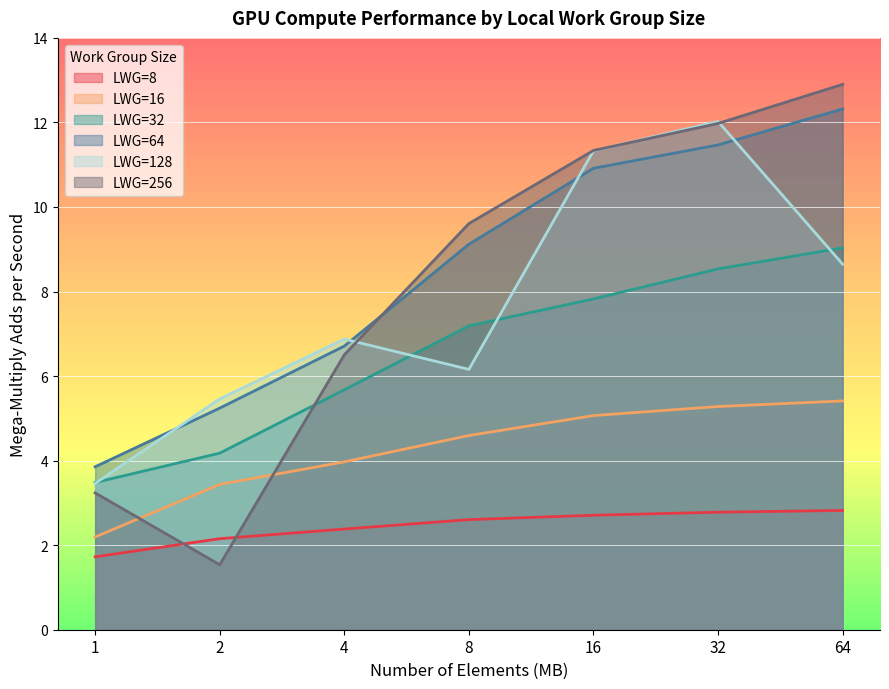

What is the difference between the maximum and minimum values in the LWG=256 series?

11.4